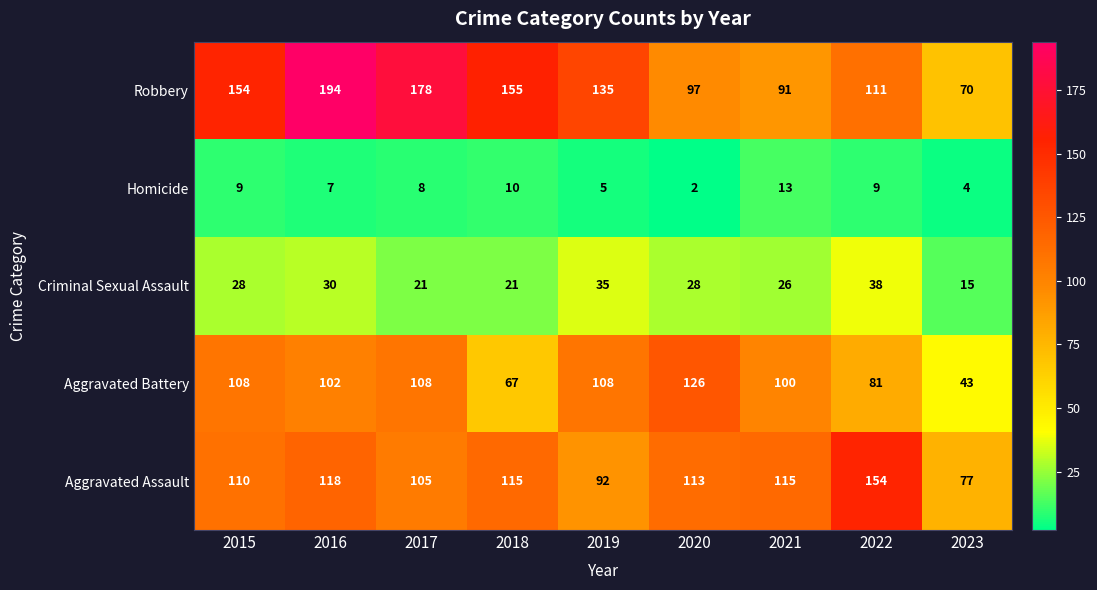

What is the spread (max minus min) of values at 2015?

145